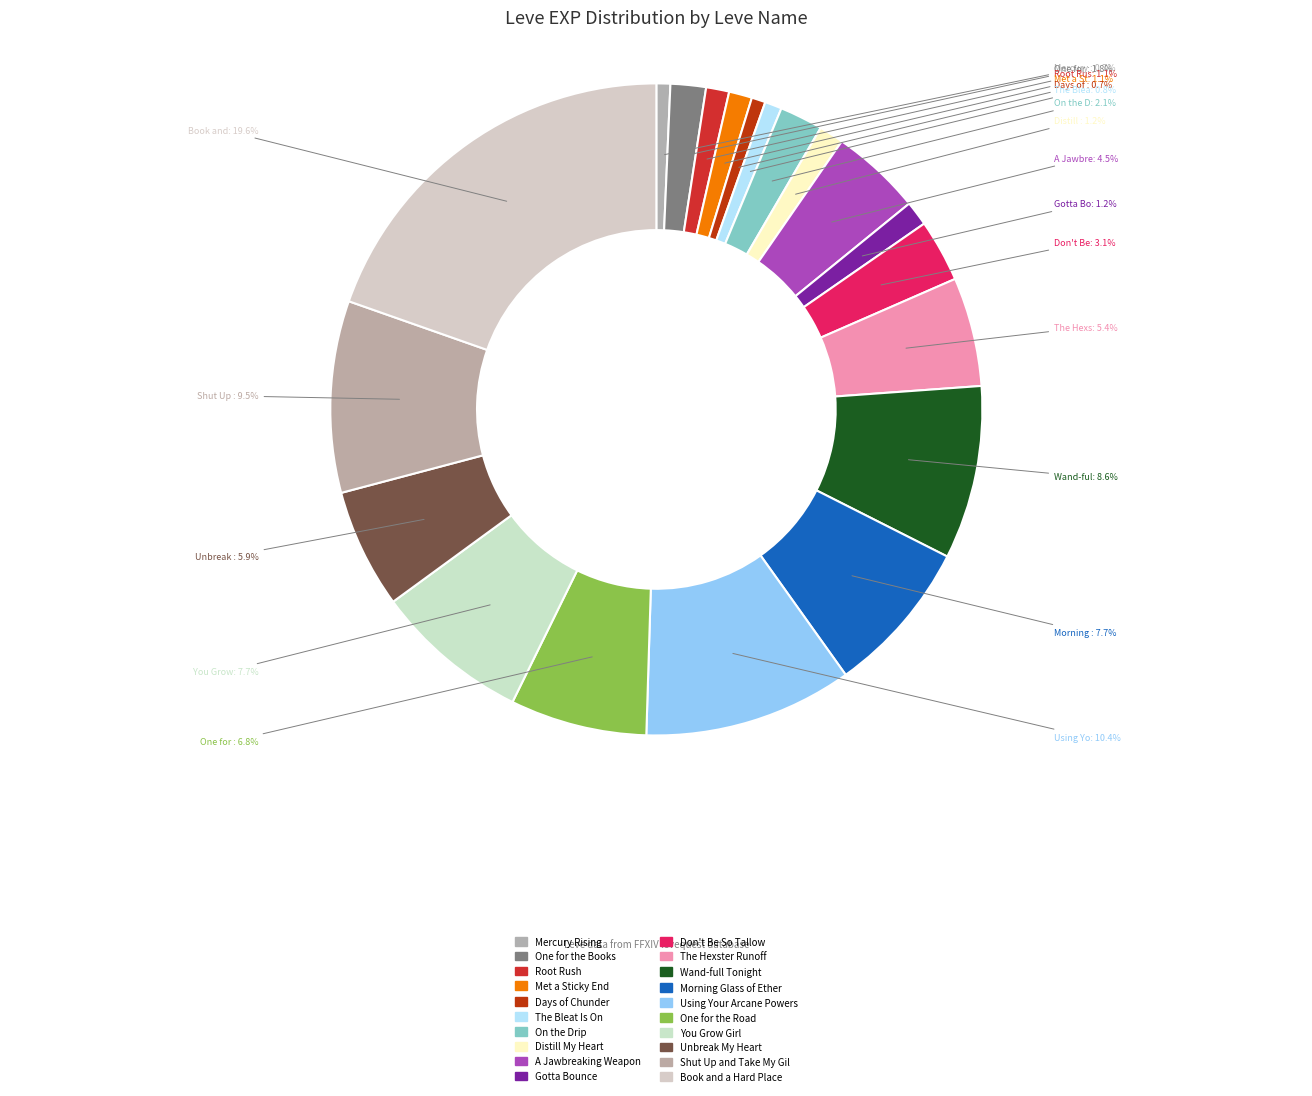

Which slice is the smallest?

Mercury Rising